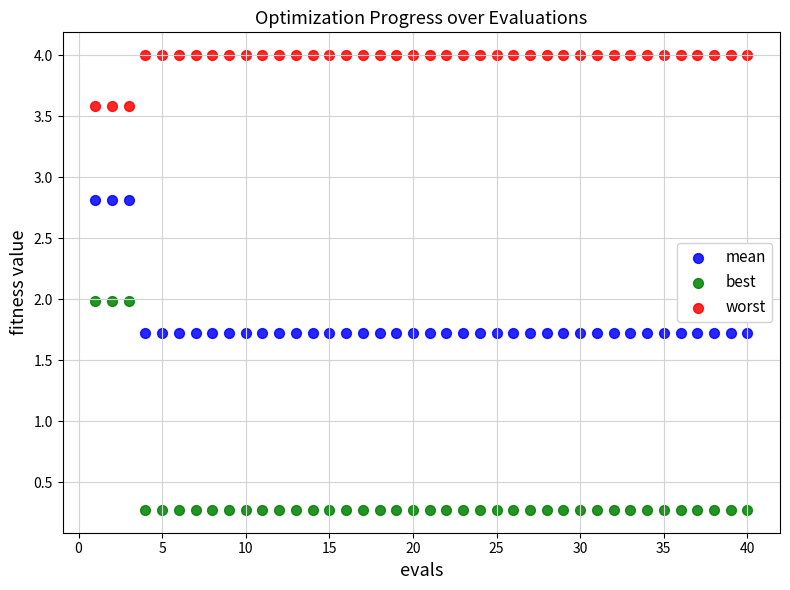

Which series reaches the maximum Y coordinate?

worst